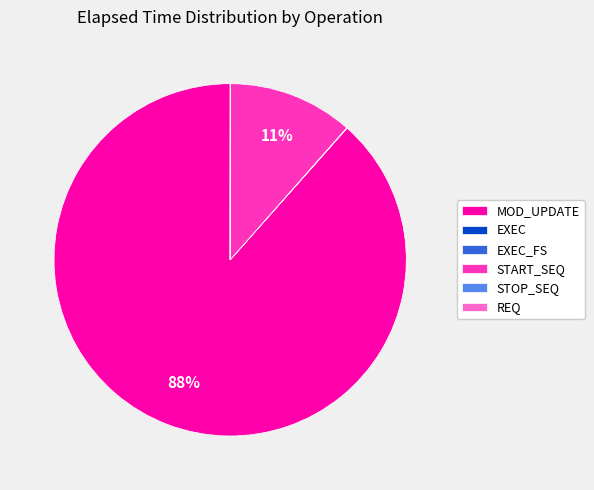

True or false: START_SEQ accounts for 1% of the total.

False